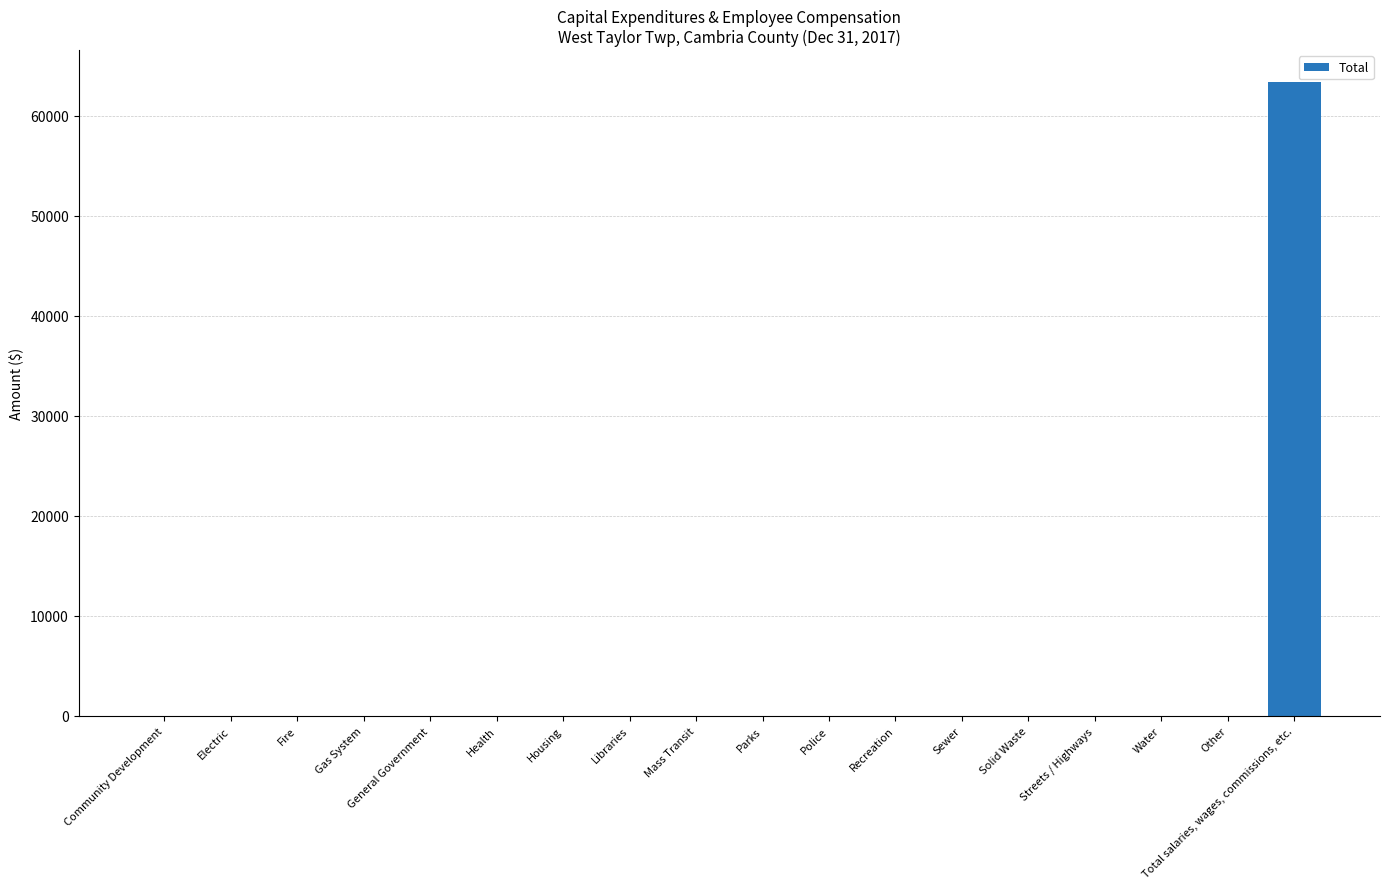

Is it true that the value at Total salaries, wages, commissions, etc. is 103017?

False